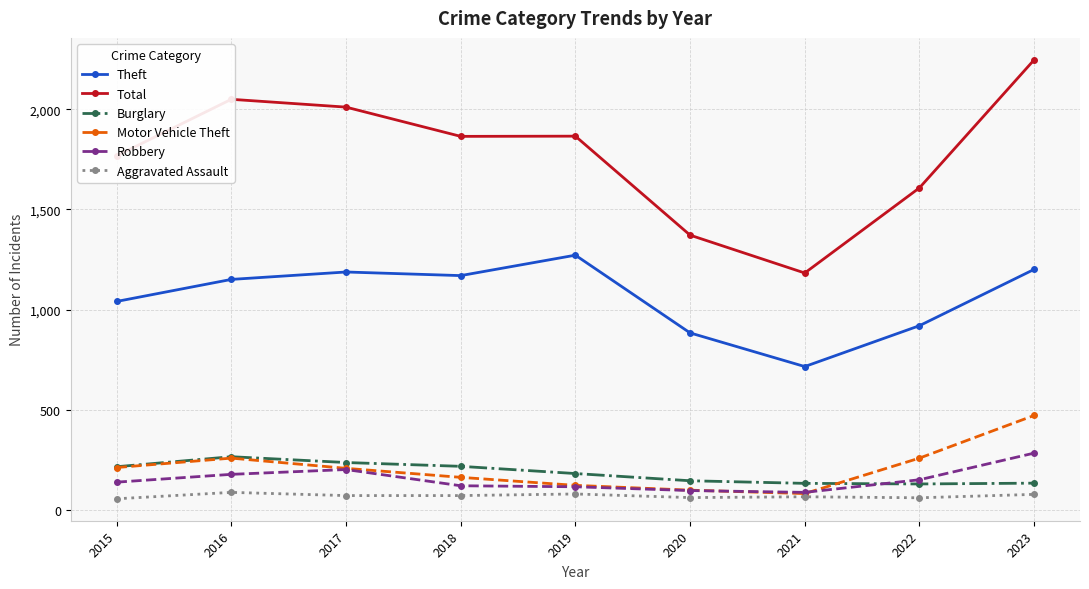

Which series has the largest total across all categories?

Total